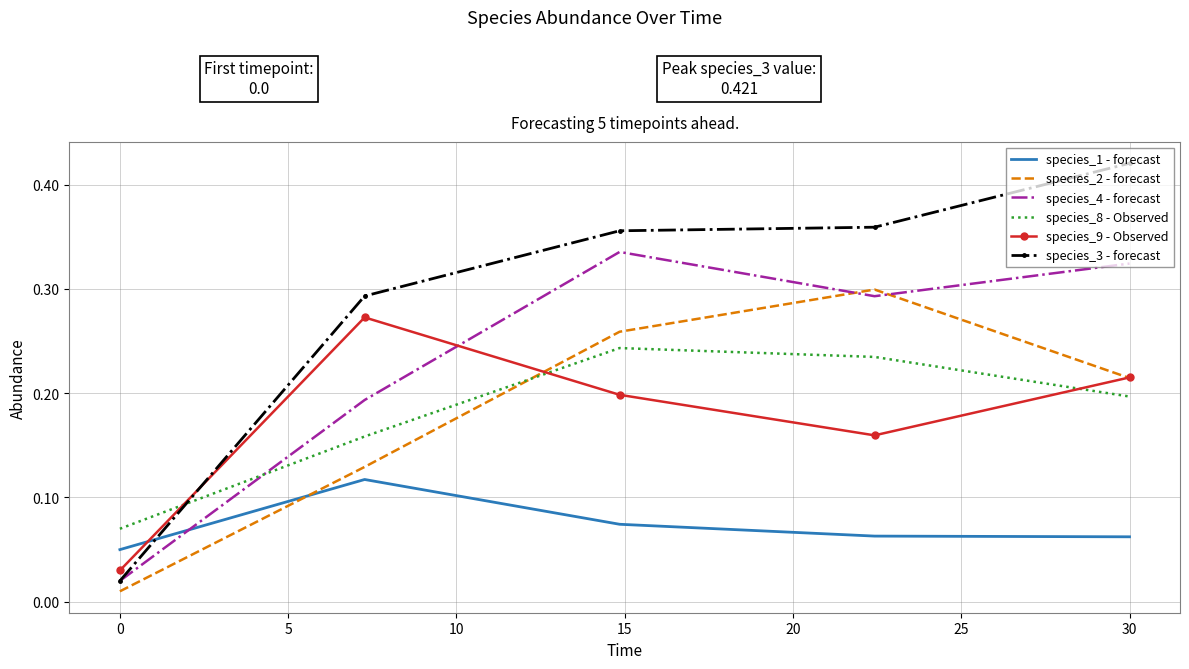

True or false: species_4 - forecast and species_2 - forecast cross at least once.

True